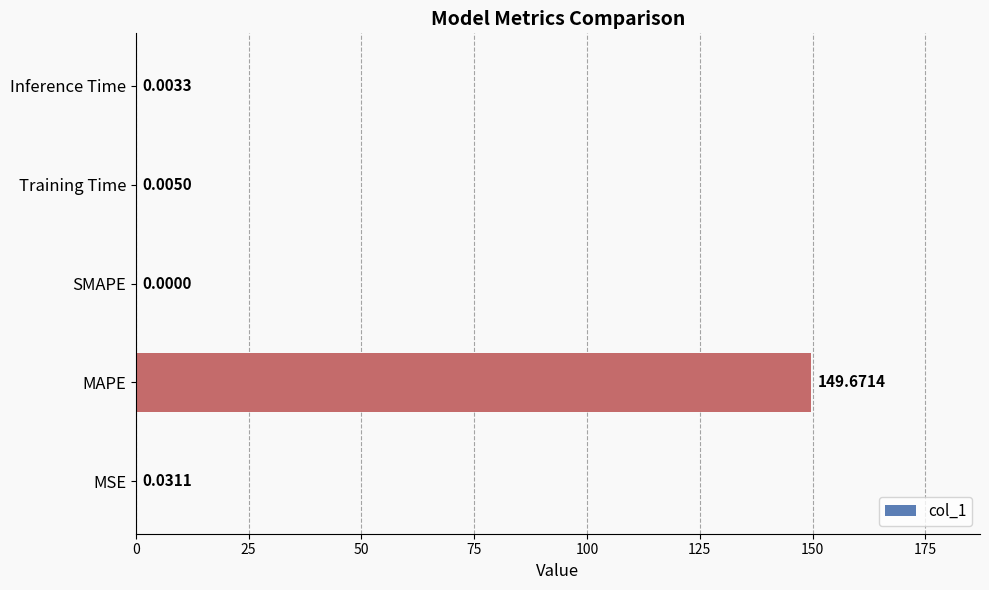

Which category has the highest value across all series?

MAPE